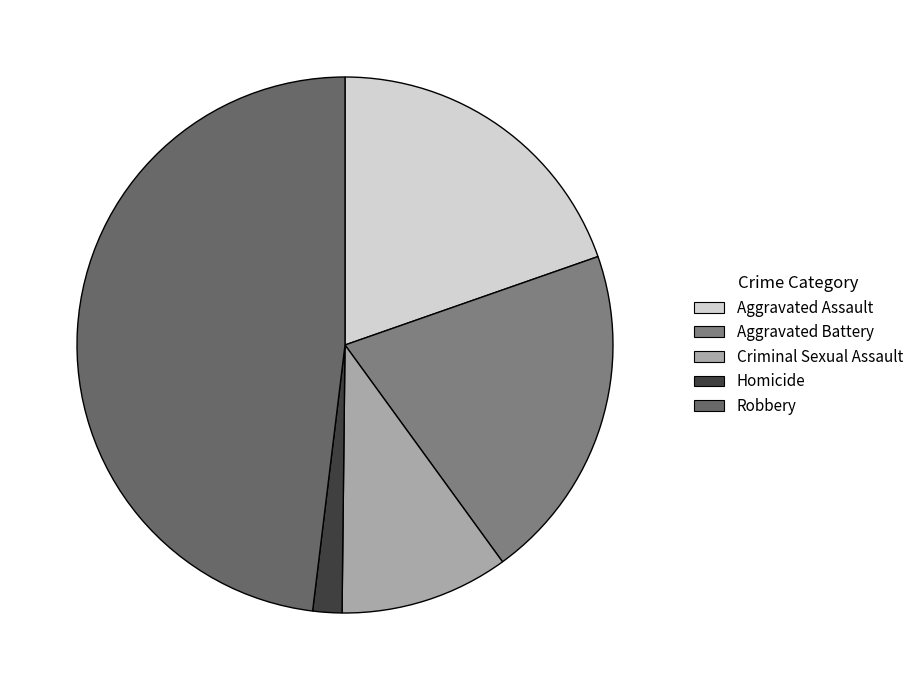

Combined, what portion of the pie is Criminal Sexual Assault and Homicide?

11.9%